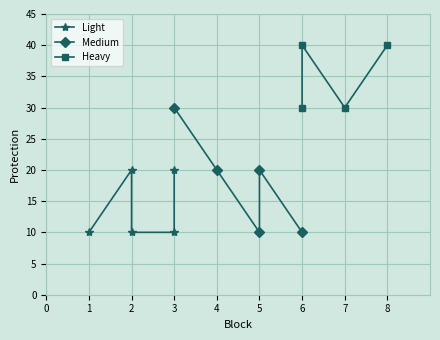

Reading right to left, list all the values displayed in this chart.

8=40	6=40	7=30	6=30	5=20	6=10	3=30	5=10	4=20	3=20	3=10	2=10	2=20	1=10